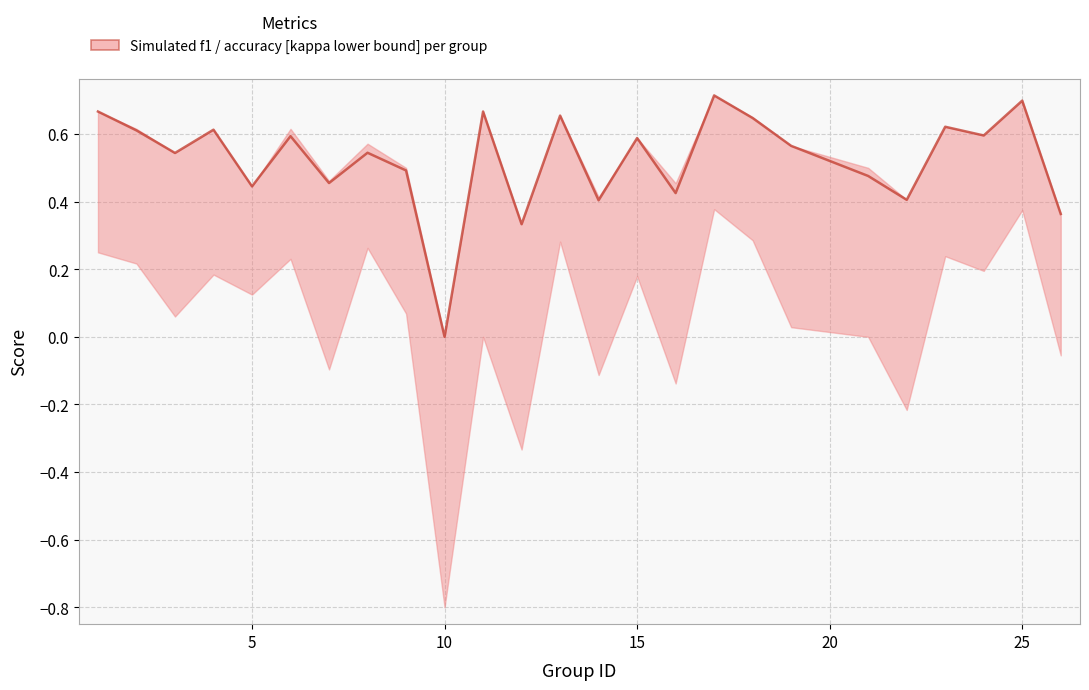

What is the difference between the maximum and second lowest values?

0.4